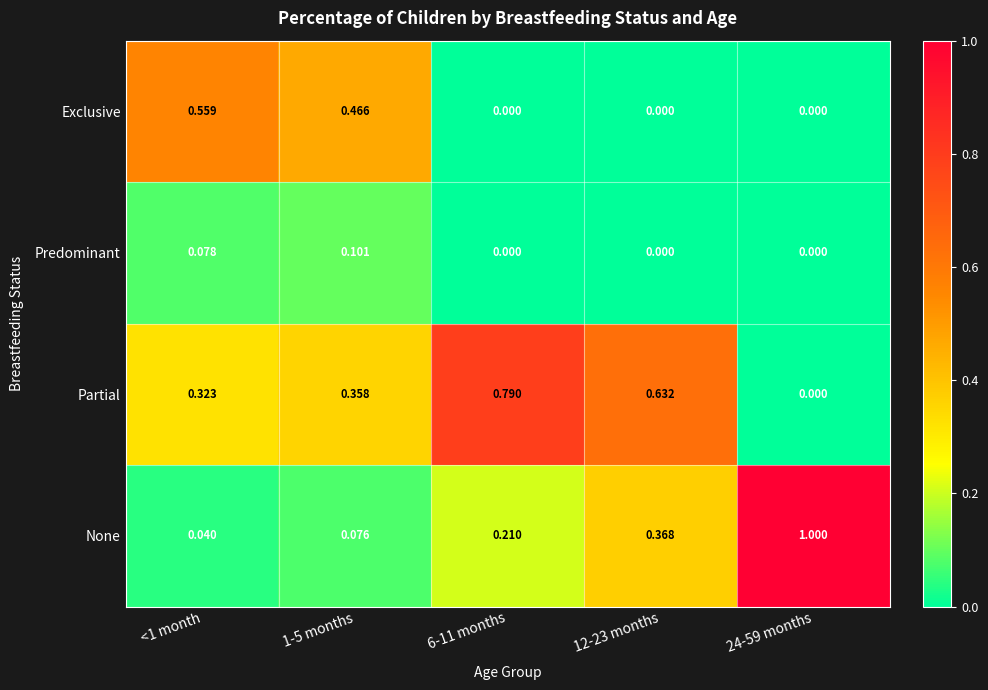

Which series has the largest total across all categories?

Partial